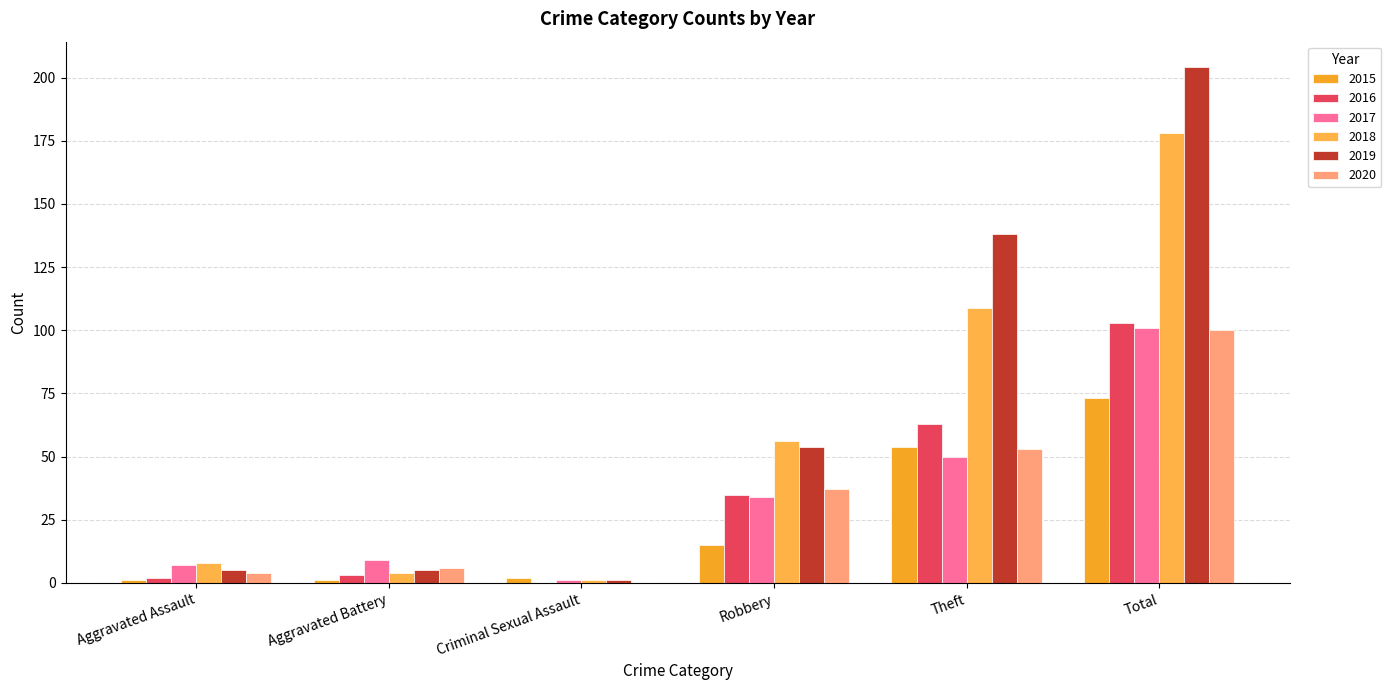

Does the chart contain stacked bars?

No